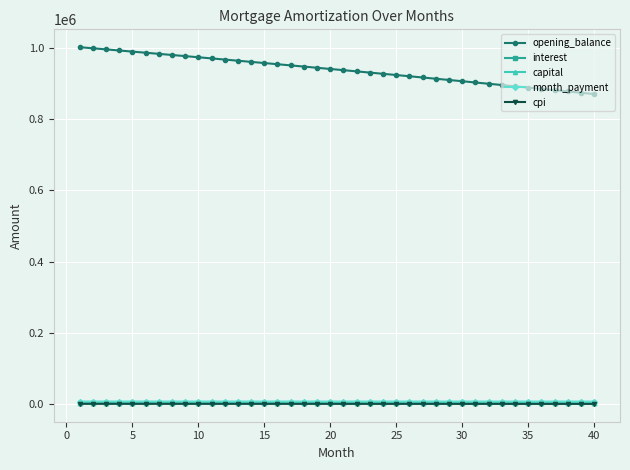

What is the lowest value of the opening_balance series?

870307.8